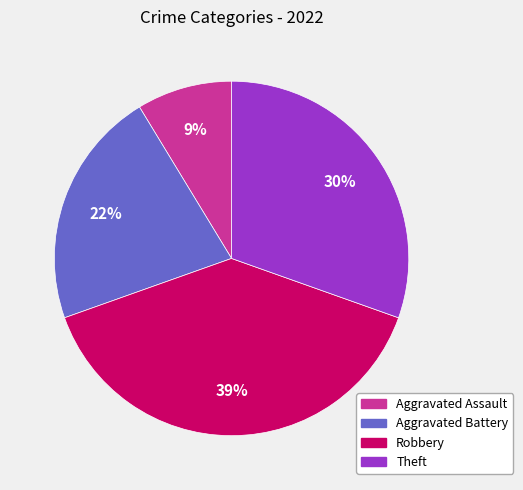

Is there a majority slice in this chart?

No